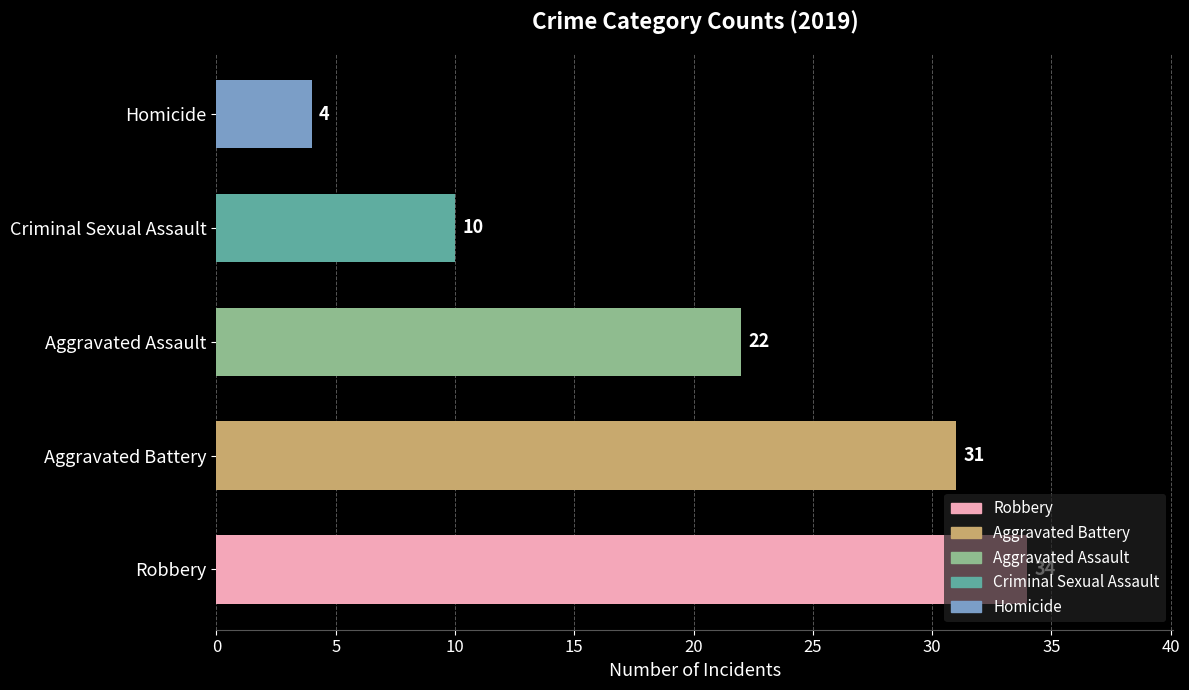

True or false: the data shows 22 at Aggravated Assault.

True